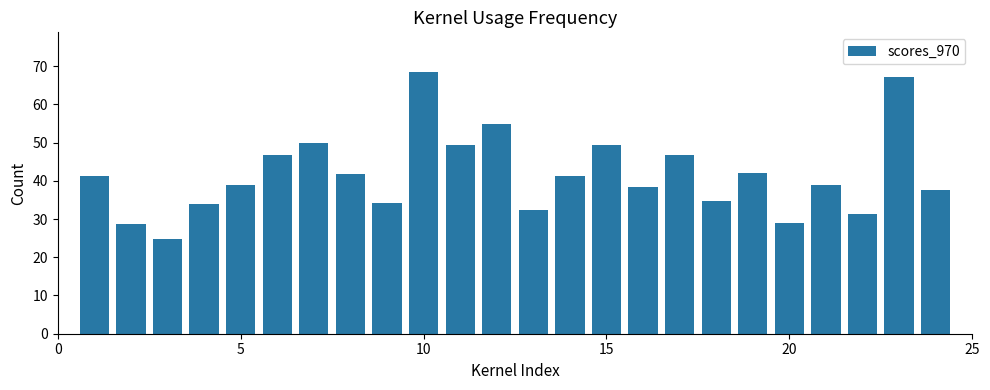

What is the sum of all values?

1002.0